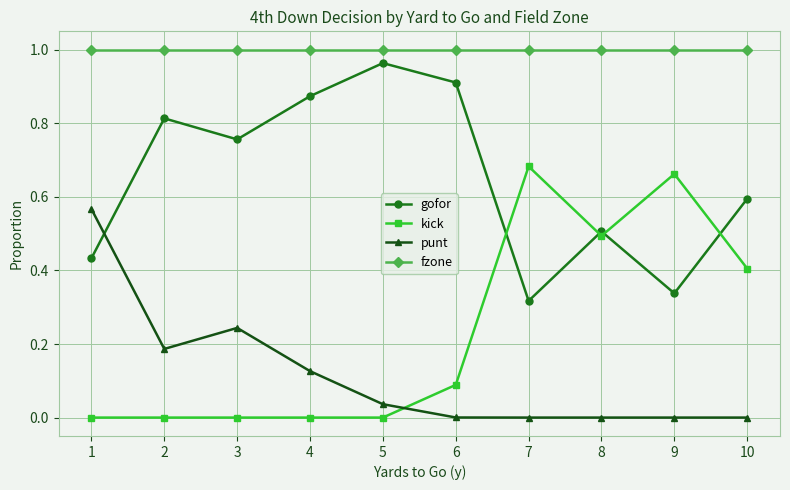

The value of fzone at 10 is 0.6. True or false?

False